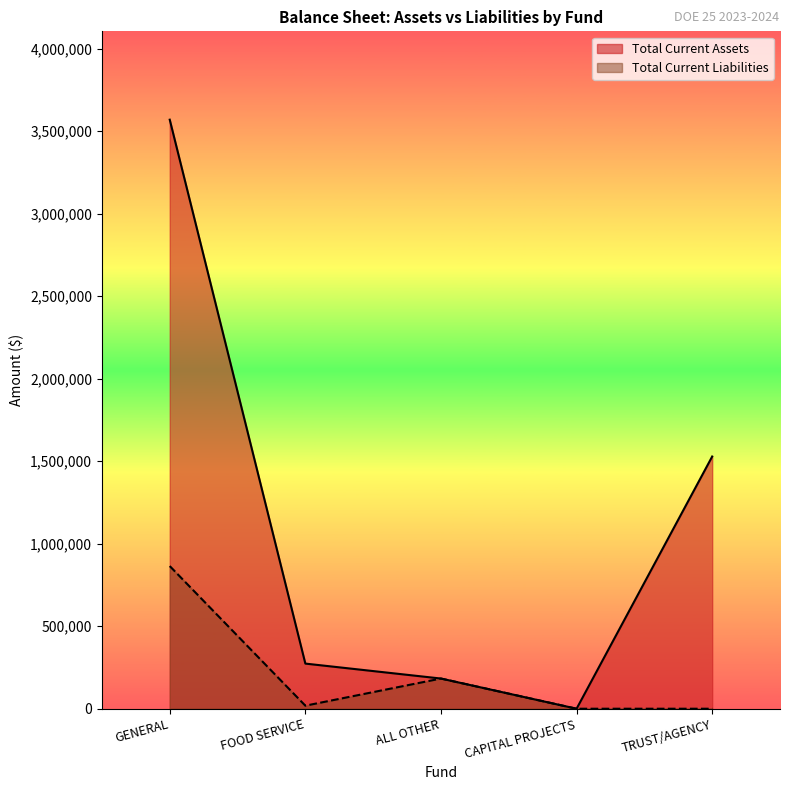

How many lines are shown in the chart?

2